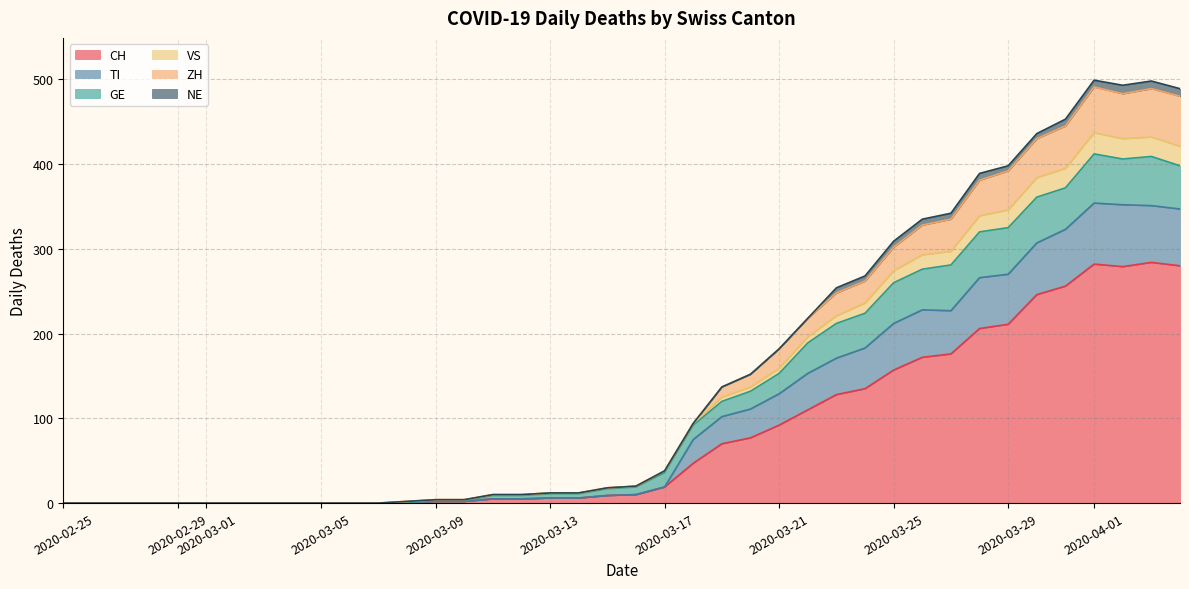

What are all the series names shown in the legend?

CH, TI, GE, VS, ZH, NE